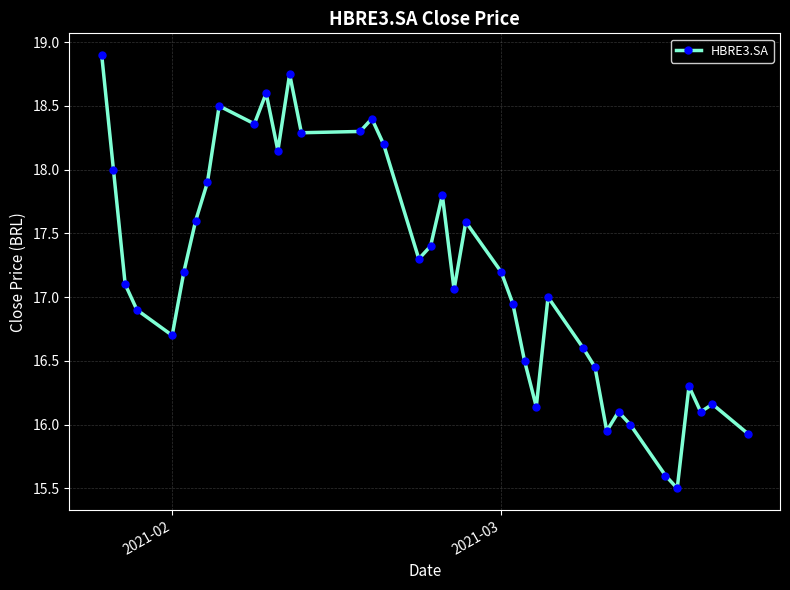

What is the difference between the maximum and minimum values?

3.4